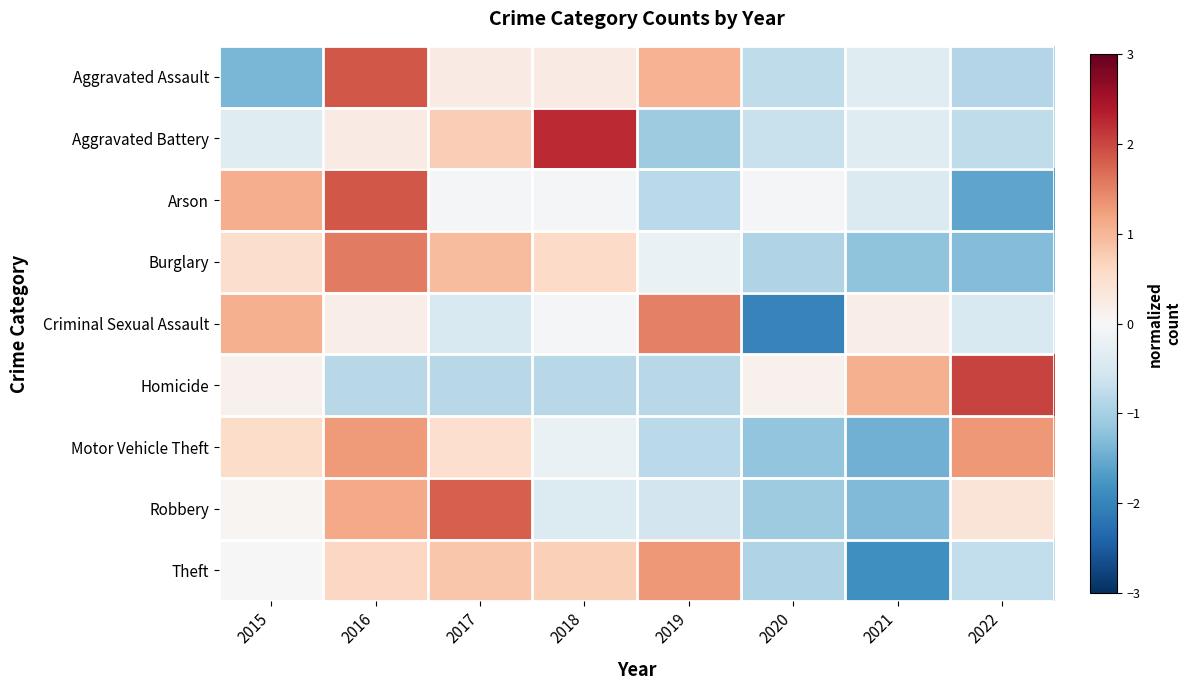

Reading left to right, extract all data points from this chart.

Aggravated Assault: 2015=-1.4	2016=1.9	2017=0.2	2018=0.2	2019=1.0	2020=-0.8	2021=-0.4	2022=-0.9
Aggravated Battery: 2015=-0.4	2016=0.2	2017=0.7	2018=2.2	2019=-1.1	2020=-0.7	2021=-0.4	2022=-0.8
Arson: 2015=1.1	2016=1.9	2017=-0.0	2018=-0.0	2019=-0.8	2020=-0.0	2021=-0.4	2022=-1.6
Burglary: 2015=0.5	2016=1.6	2017=1.0	2018=0.6	2019=-0.2	2020=-0.9	2021=-1.2	2022=-1.3
Criminal Sexual Assault: 2015=1.1	2016=0.2	2017=-0.5	2018=-0.0	2019=1.5	2020=-2.0	2021=0.2	2022=-0.5
Homicide: 2015=0.1	2016=-0.8	2017=-0.8	2018=-0.8	2019=-0.8	2020=0.1	2021=1.1	2022=2.0
Motor Vehicle Theft: 2015=0.6	2016=1.3	2017=0.5	2018=-0.2	2019=-0.8	2020=-1.2	2021=-1.4	2022=1.3
Robbery: 2015=0.1	2016=1.1	2017=1.8	2018=-0.4	2019=-0.6	2020=-1.1	2021=-1.3	2022=0.4
Theft: 2015=-0.0	2016=0.6	2017=0.8	2018=0.7	2019=1.3	2020=-0.9	2021=-1.8	2022=-0.7